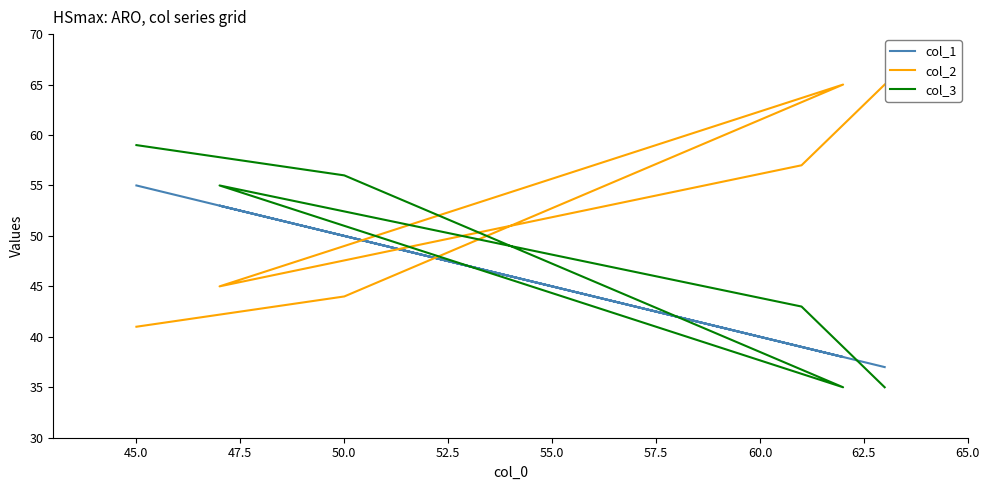

What is the sum of all col_3 values?

283